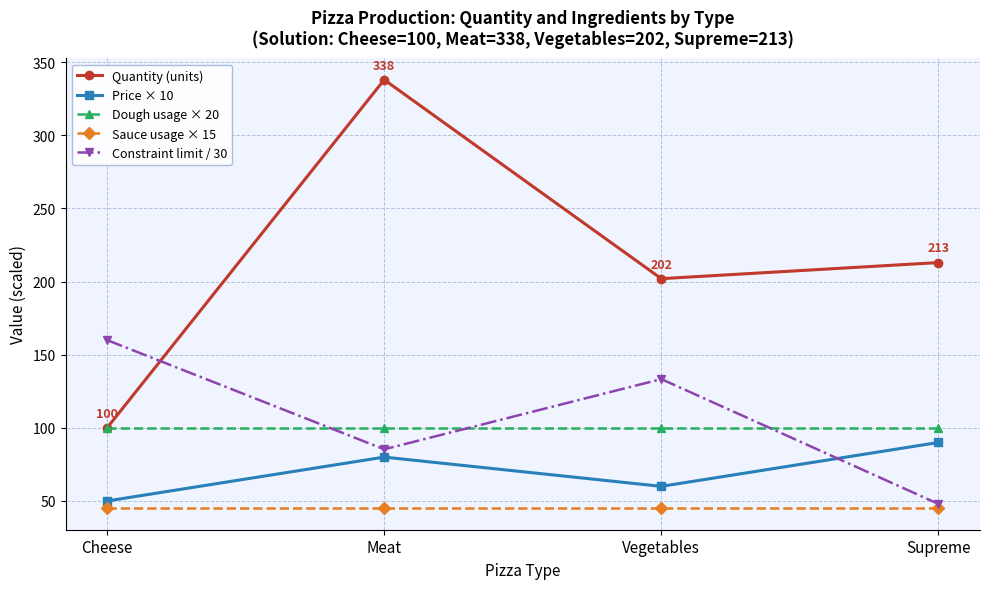

What is the minimum value shown in the chart?

45.0